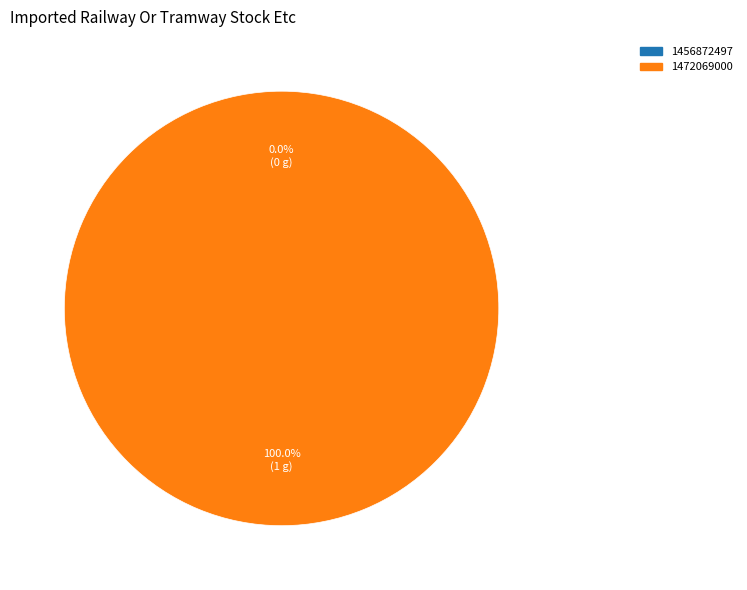

Which slice is the largest?

1472069000